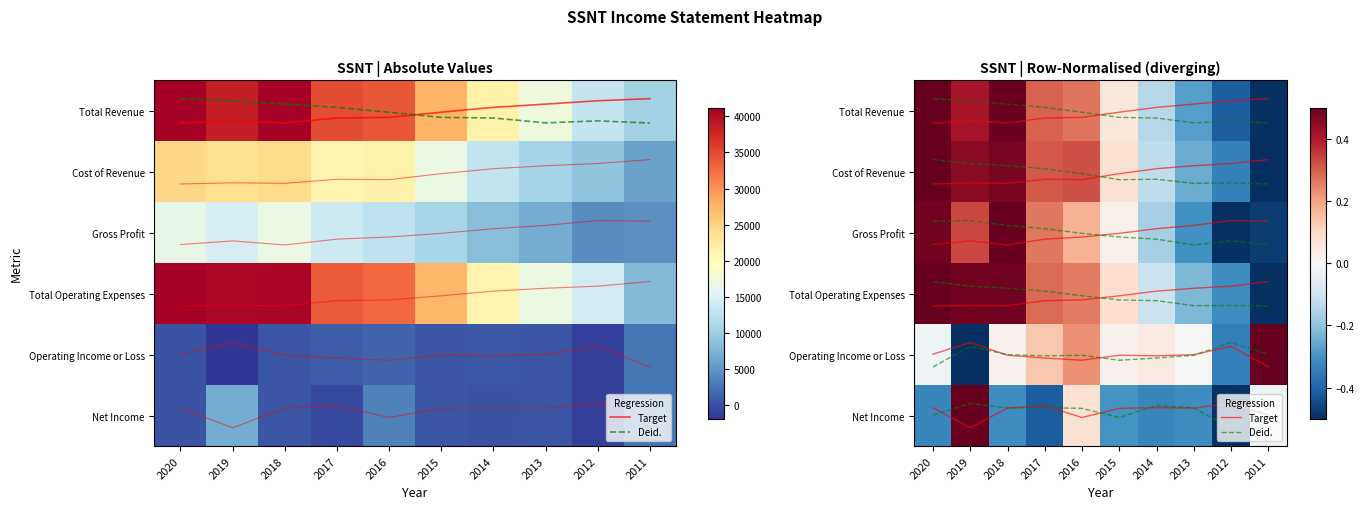

Between 2014 and 2013, which is larger?

2014